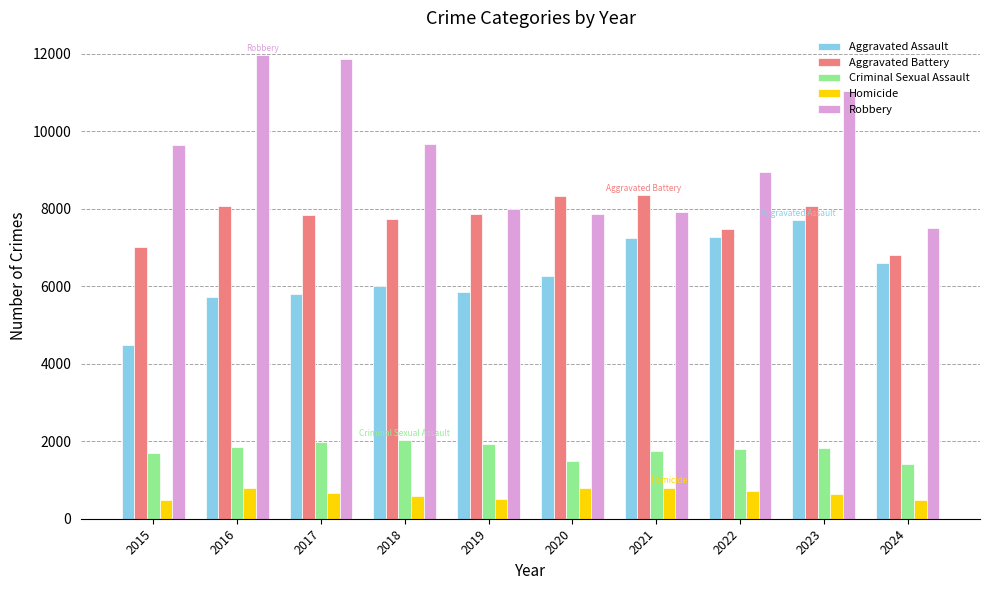

At which category is the sum across all series the highest?

2023